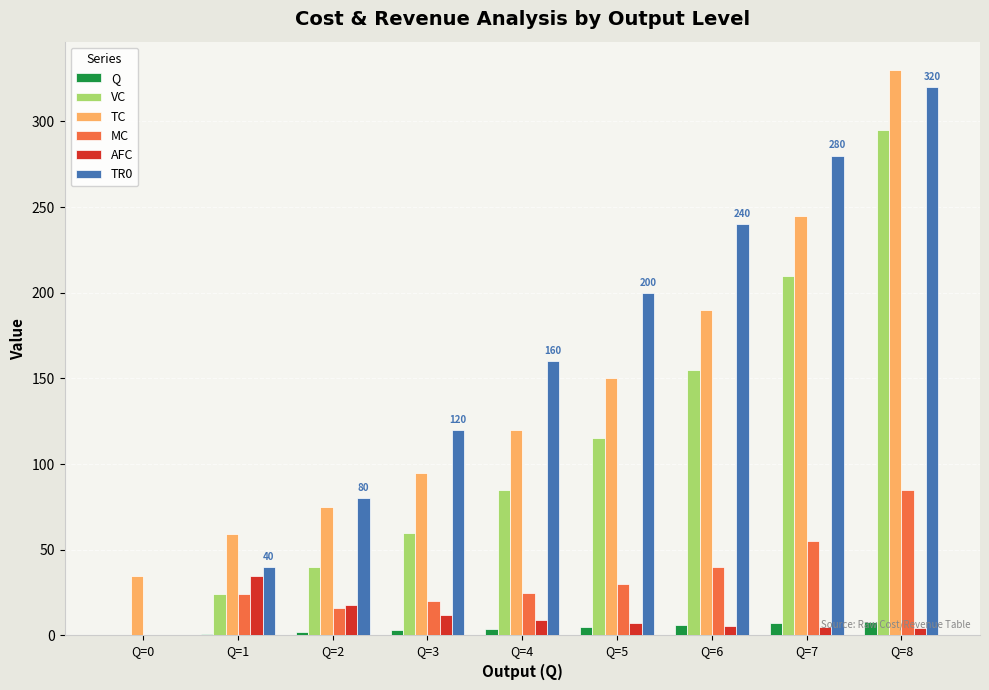

What is the sum of all VC values?

984.0